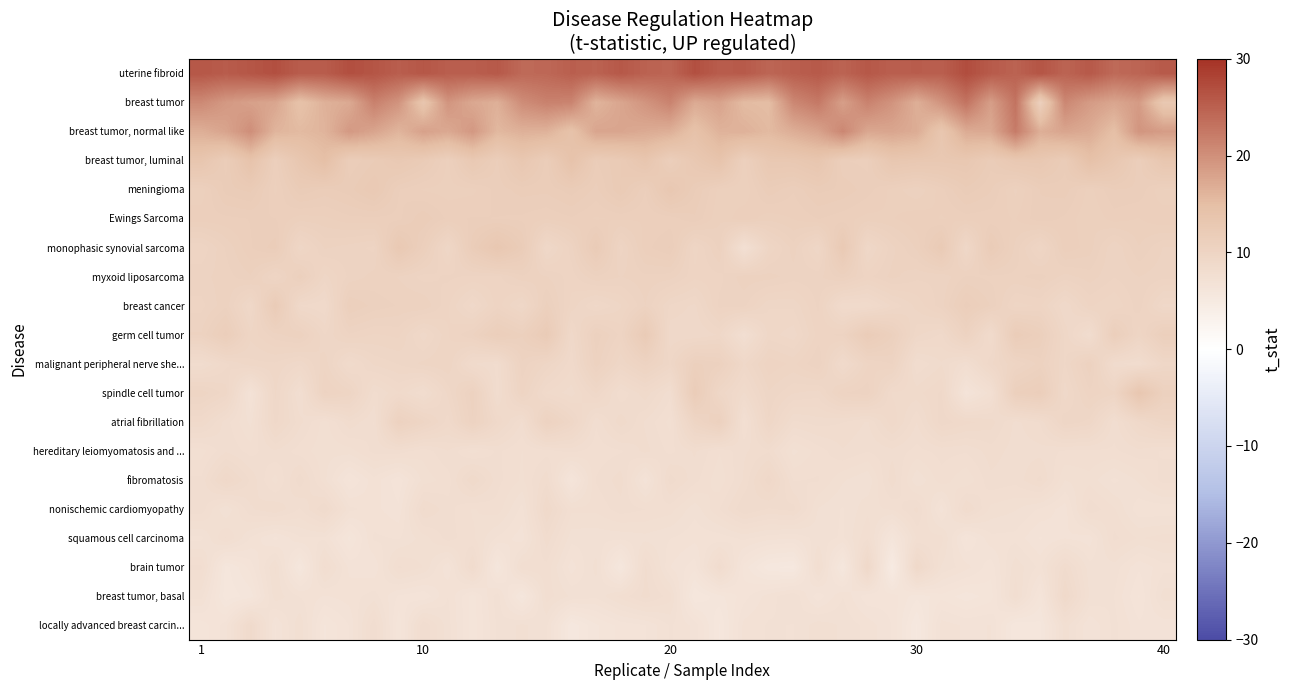

What is the greatest value displayed?

27.1